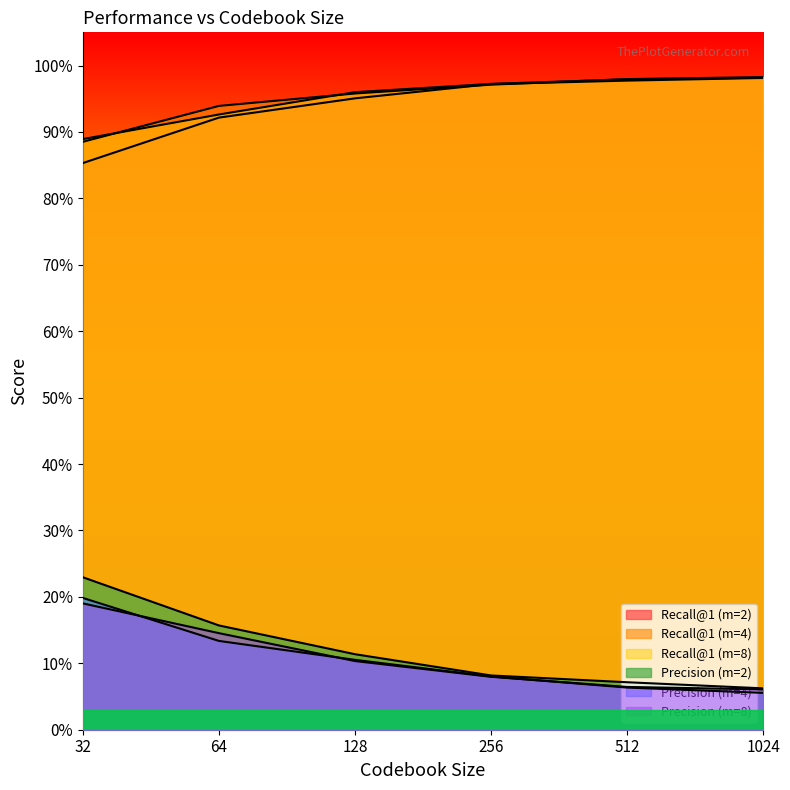

True or false: Recall@1 (m=8) and Precision (m=4) cross at least once.

False